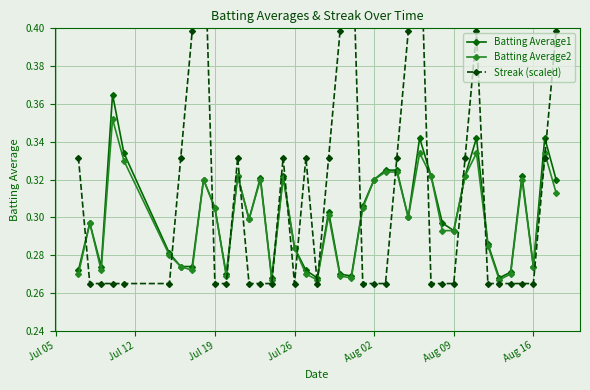

How many interior local valleys does the Batting Average2 series have?

10